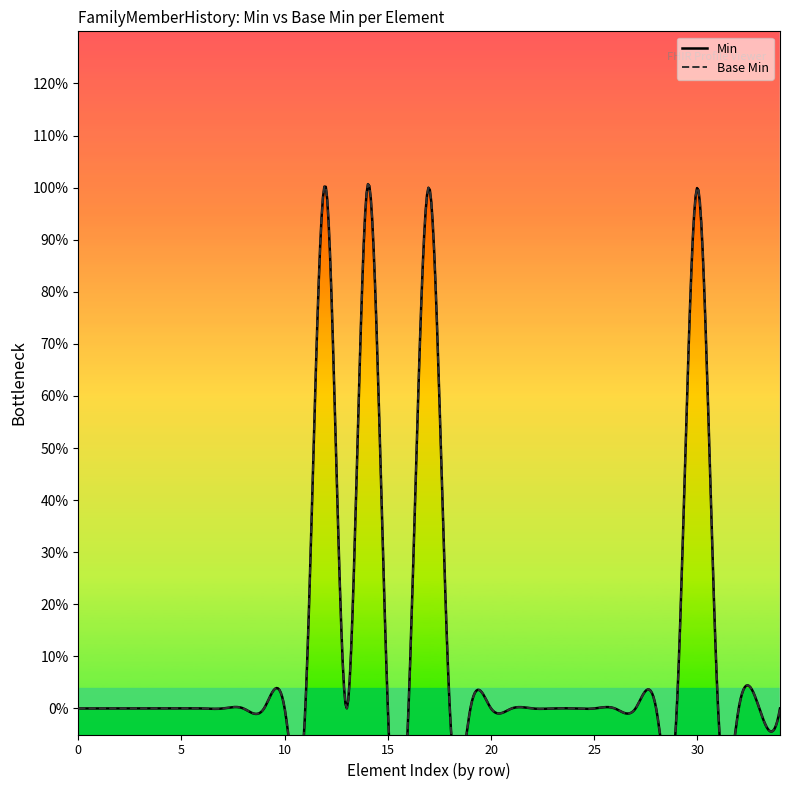

At which category does the data reach its first local valley?

13